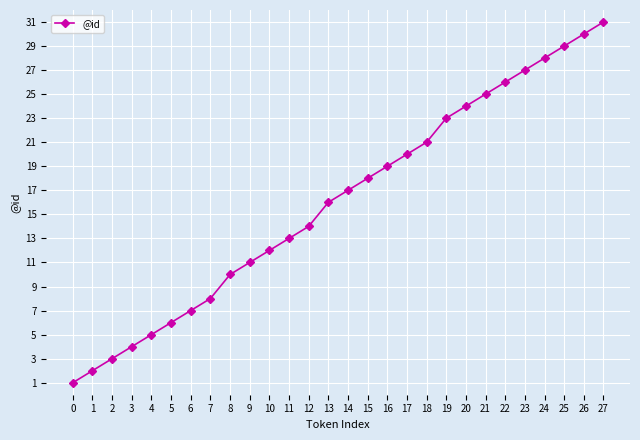

Reading left to right, what are all the values shown in this chart?

1	2	3	4	5	6	7	8	10	11	12	13	14	16	17	18	19	20	21	23	24	25	26	27	28	29	30	31